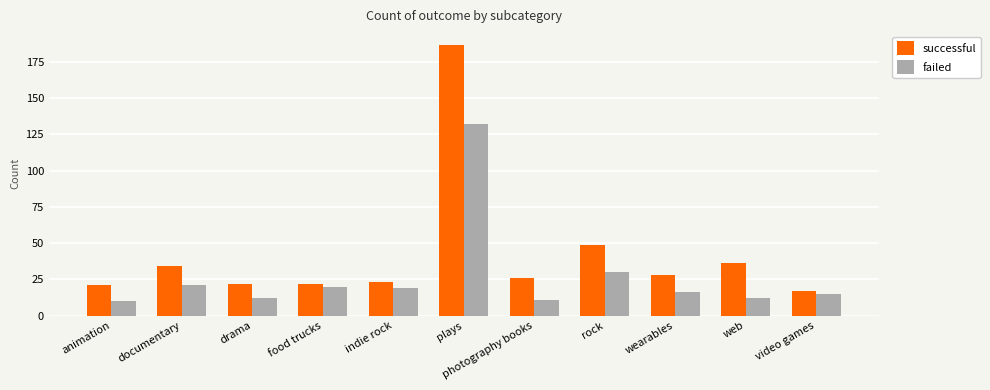

What is the value of the successful bar at the 10th from the left?

36